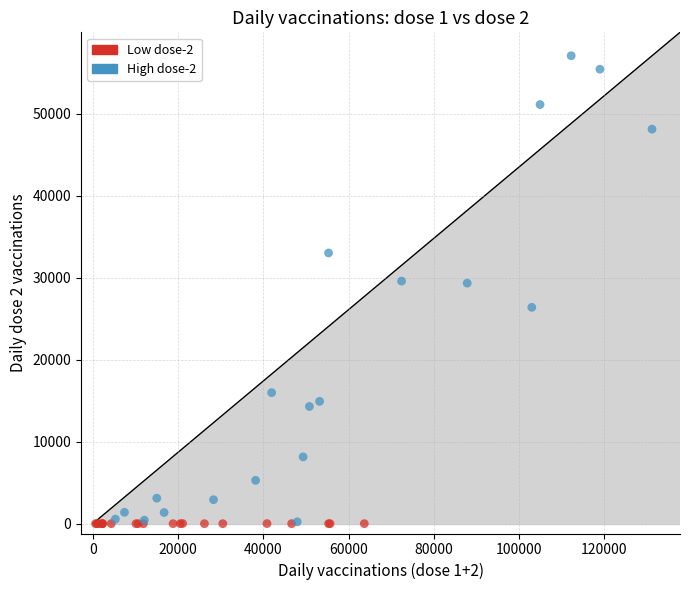

Which series has the largest Y range (max minus min)?

High dose-2